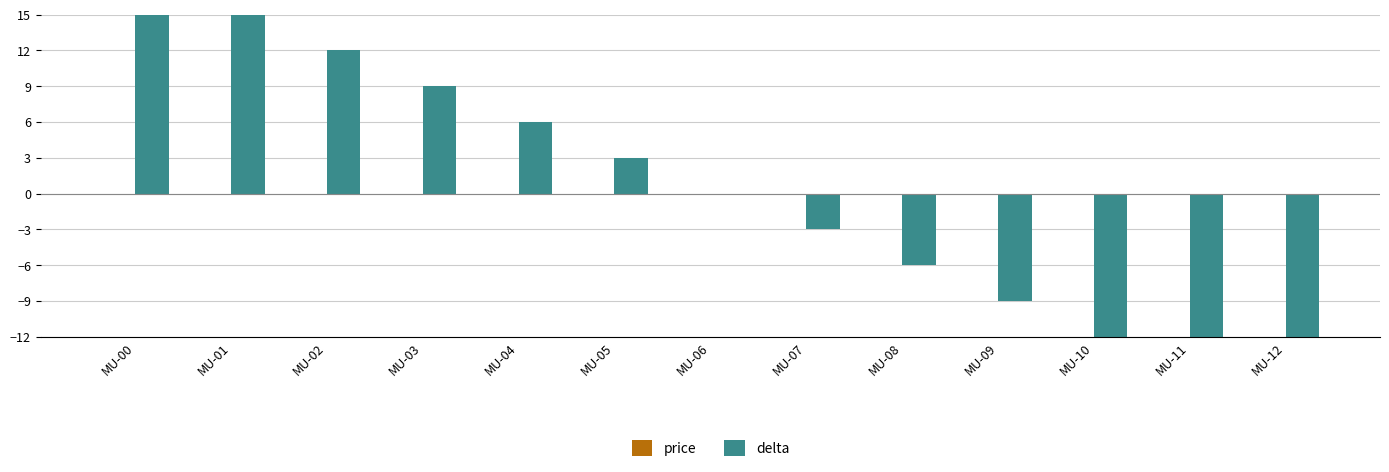

Is it true that delta equals -12 at MU-10?

True